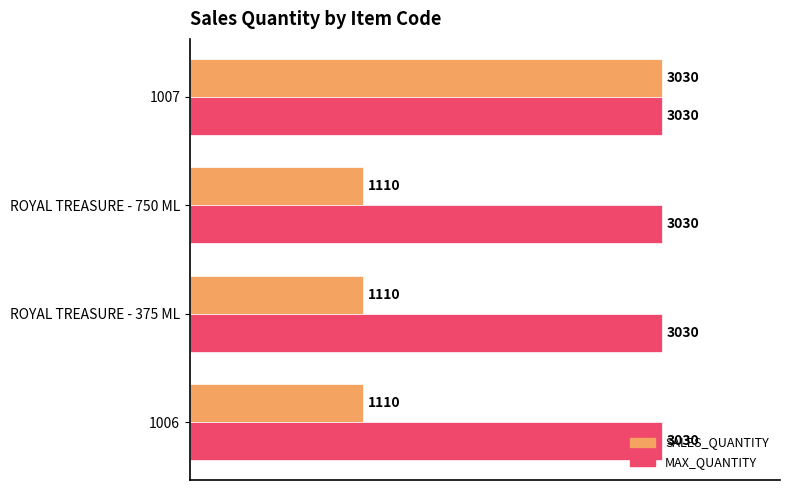

Rank the series at ROYAL TREASURE - 750 ML from highest to lowest value.

MAX_QUANTITY, SALES_QUANTITY